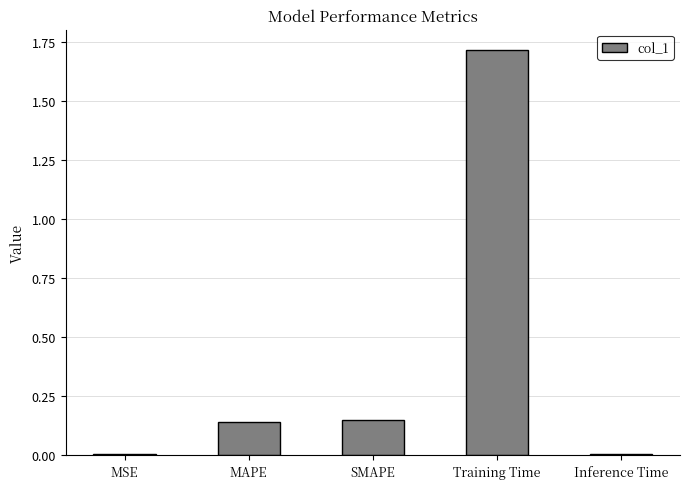

Which label corresponds to the largest value in the chart?

Training Time